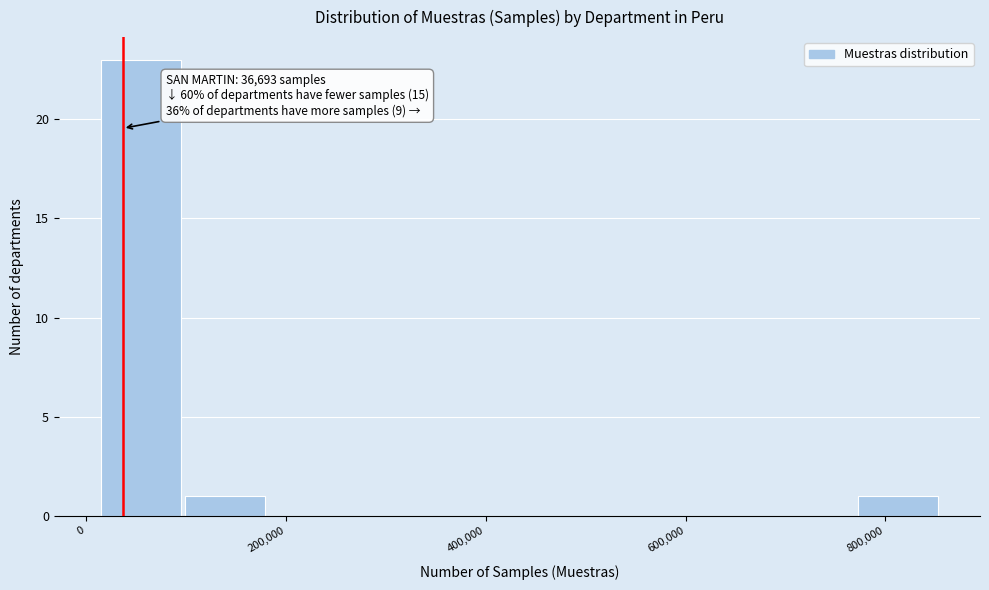

Which range on the x-axis has the tallest bar?

20000 to 100000